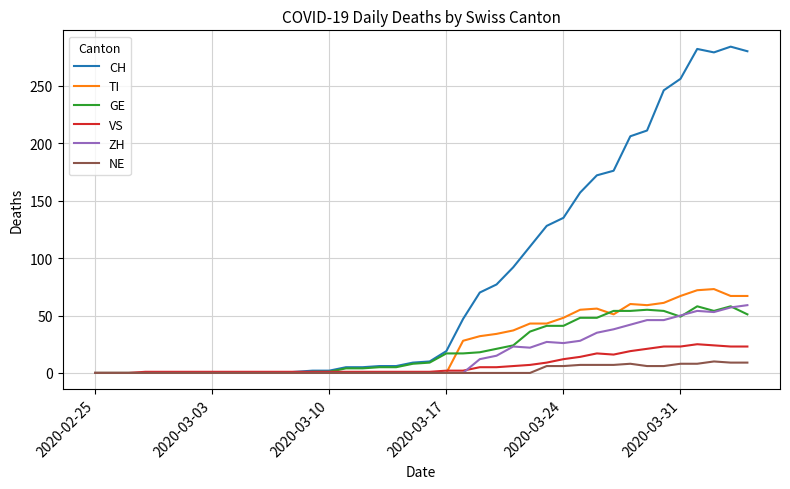

Which series has the largest range (max minus min)?

CH